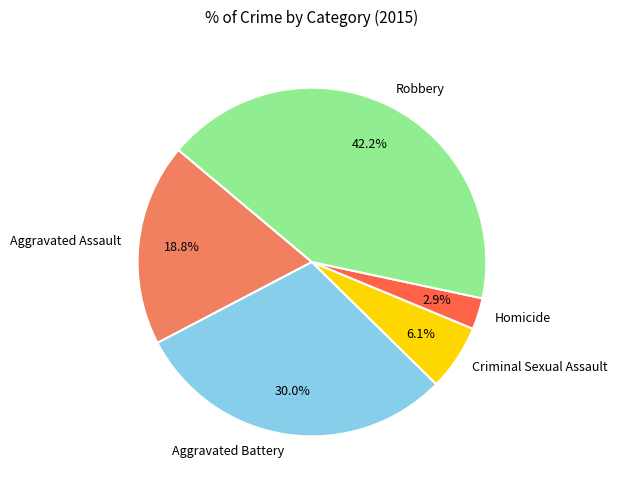

Is Aggravated Battery the majority of the pie?

No